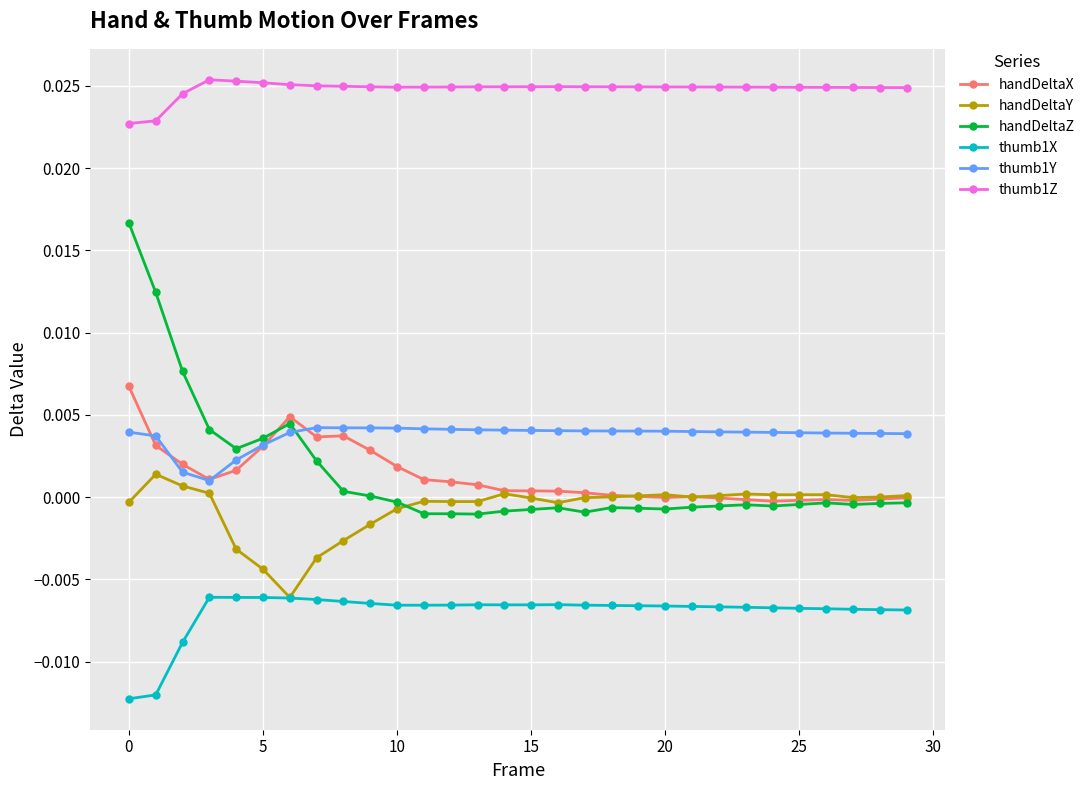

Count the number of categories in the chart.

30